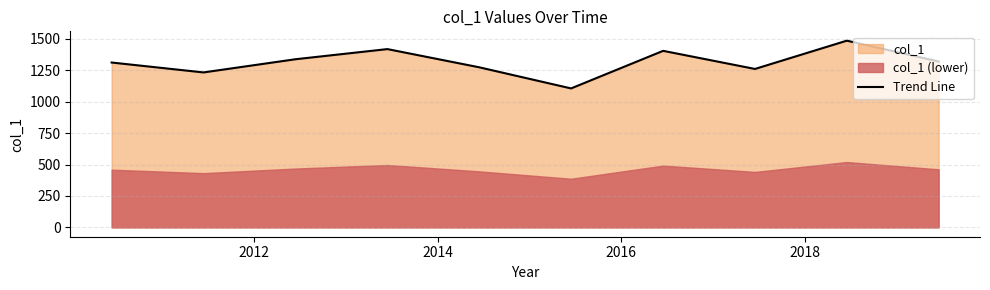

What is the minimum value for Trend Line?

1105.7